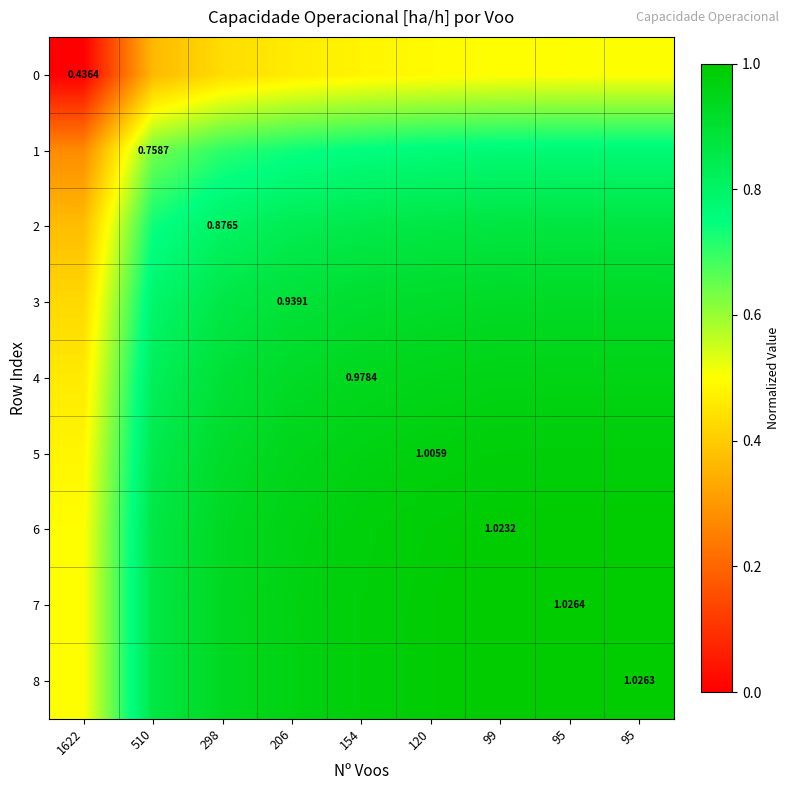

Rank the series by their maximum value, from lowest to highest.

0, 1, 2, 3, 4, 5, 6, 8, 7